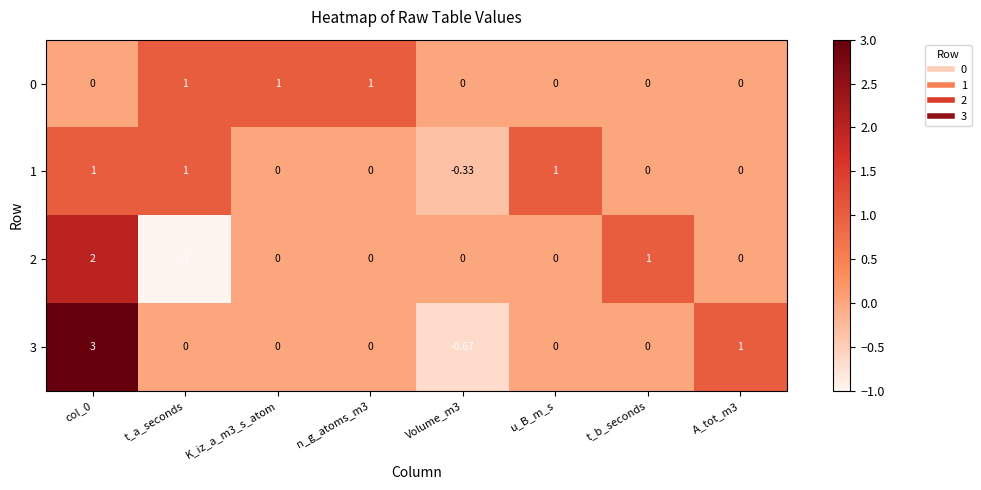

What is the smallest value displayed?

-1.0